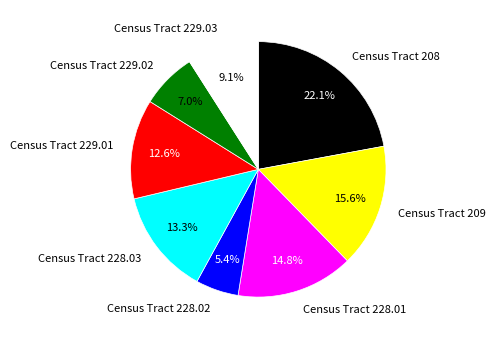

To the nearest percent, what is the combined percentage of Census Tract 229.02 and Census Tract 229.03?

16%